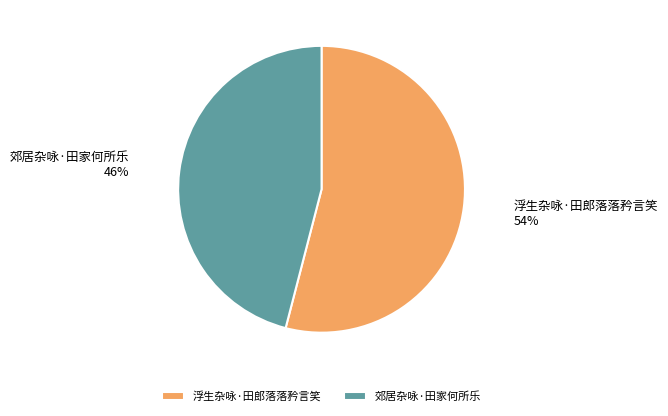

Count the number of slices in the pie.

2